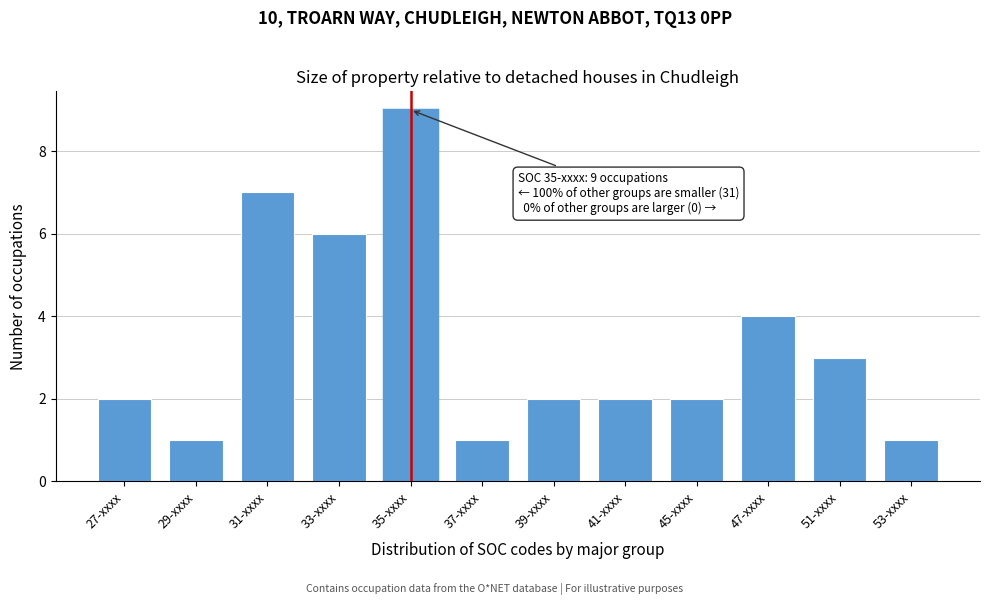

Reading right to left, transcribe all the data shown in this chart.

1	3	4	2	2	2	1	9	6	7	1	2